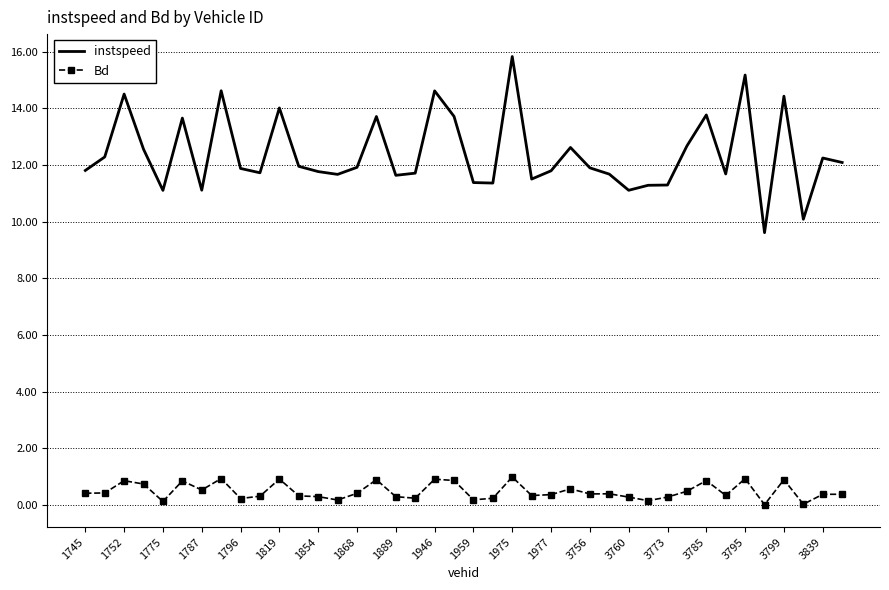

True or false: instspeed and Bd cross at least once.

False